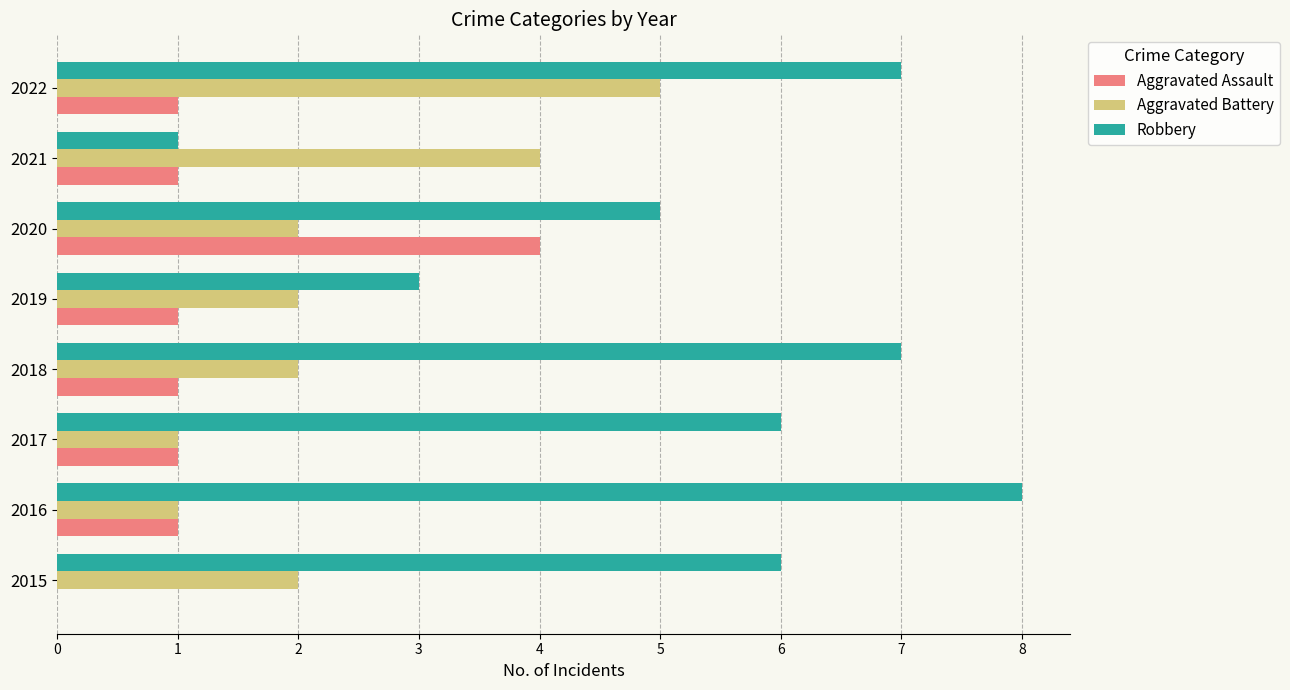

Which series has the largest total across all categories?

Robbery